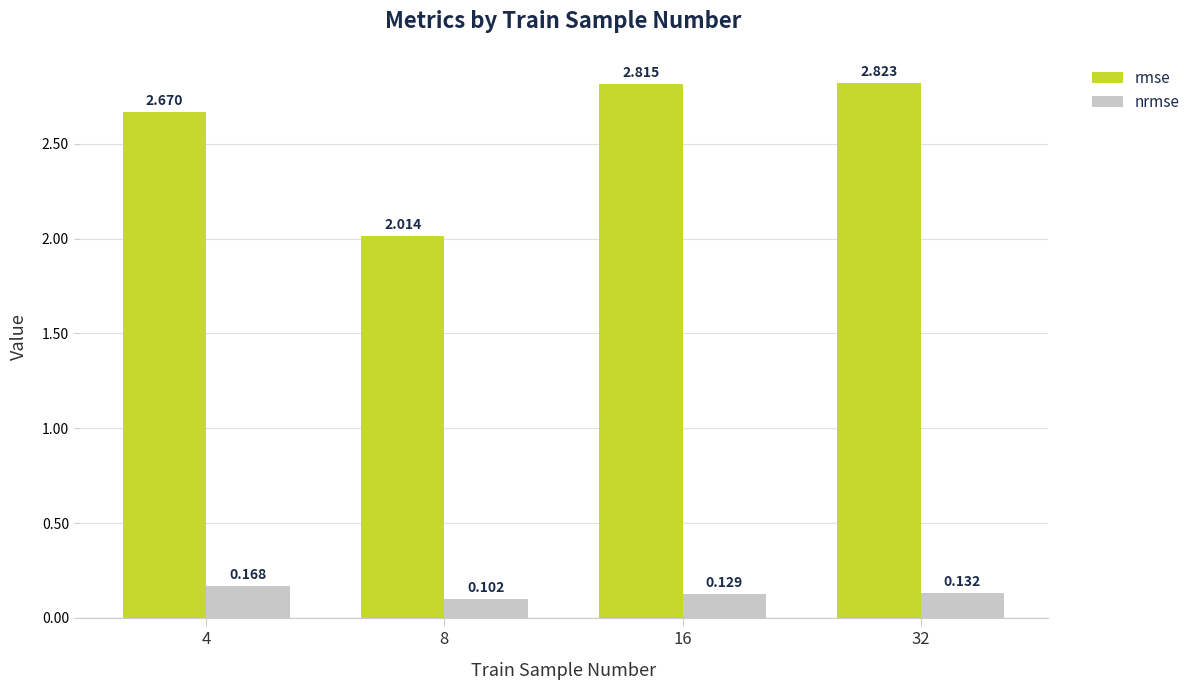

The value of nrmse at 8 is 0.0. True or false?

False